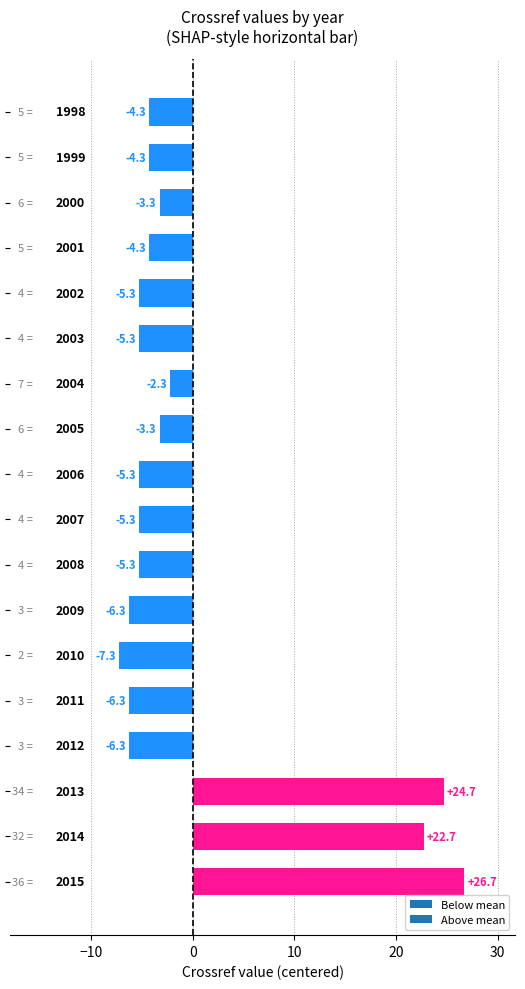

How many categories are shown in the chart?

18